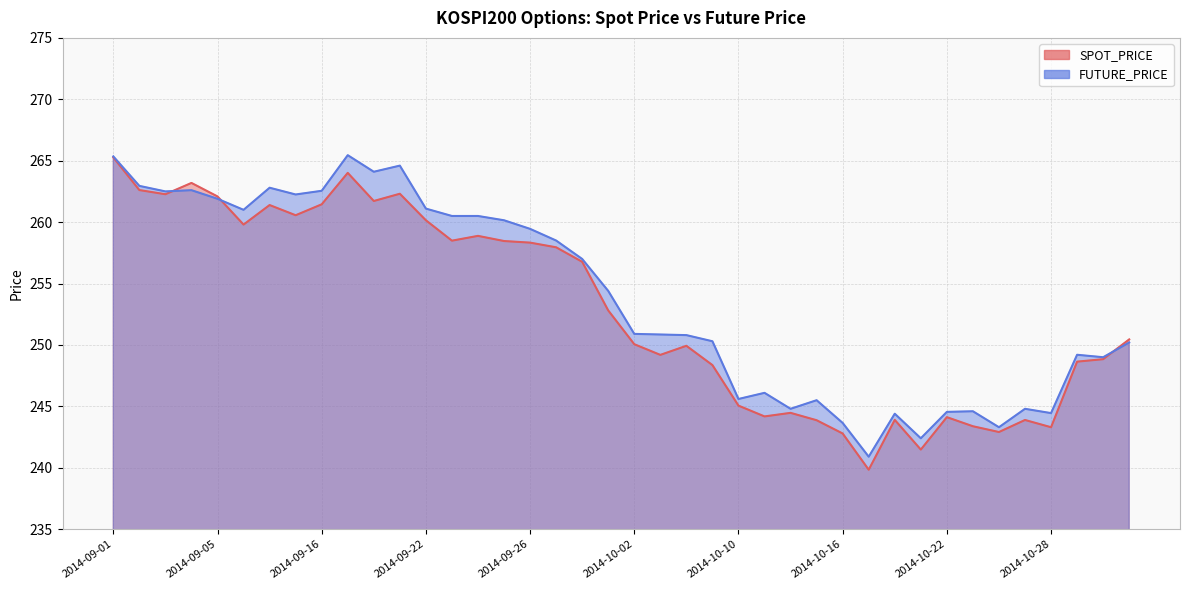

Reading left to right, list all the values displayed in this chart.

SPOT_PRICE: 2014-09-01=265.3	2014-09-02=262.6	2014-09-03=262.3	2014-09-04=263.2	2014-09-05=262.1	2014-09-11=259.8	2014-09-12=261.4	2014-09-15=260.6	2014-09-16=261.4	2014-09-17=264.0	2014-09-18=261.7	2014-09-19=262.3	2014-09-22=260.1	2014-09-23=258.5	2014-09-24=258.9	2014-09-25=258.5	2014-09-26=258.3	2014-09-29=257.9	2014-09-30=256.8	2014-10-01=252.8	2014-10-02=250.1	2014-10-06=249.2	2014-10-07=249.9	2014-10-08=248.4	2014-10-10=245.1	2014-10-13=244.2	2014-10-14=244.5	2014-10-15=243.9	2014-10-16=242.8	2014-10-17=239.8	2014-10-20=243.9	2014-10-21=241.5	2014-10-22=244.1	2014-10-23=243.4	2014-10-24=242.9	2014-10-27=243.9	2014-10-28=243.3	2014-10-29=248.6	2014-10-30=248.8	2014-10-31=250.4
FUTURE_PRICE: 2014-09-01=265.4	2014-09-02=262.9	2014-09-03=262.5	2014-09-04=262.6	2014-09-05=261.9	2014-09-11=261.0	2014-09-12=262.8	2014-09-15=262.2	2014-09-16=262.6	2014-09-17=265.4	2014-09-18=264.1	2014-09-19=264.6	2014-09-22=261.1	2014-09-23=260.5	2014-09-24=260.5	2014-09-25=260.1	2014-09-26=259.4	2014-09-29=258.5	2014-09-30=257.0	2014-10-01=254.4	2014-10-02=250.9	2014-10-06=250.8	2014-10-07=250.8	2014-10-08=250.3	2014-10-10=245.6	2014-10-13=246.1	2014-10-14=244.8	2014-10-15=245.5	2014-10-16=243.7	2014-10-17=240.9	2014-10-20=244.4	2014-10-21=242.4	2014-10-22=244.6	2014-10-23=244.6	2014-10-24=243.3	2014-10-27=244.8	2014-10-28=244.4	2014-10-29=249.2	2014-10-30=249.0	2014-10-31=250.2